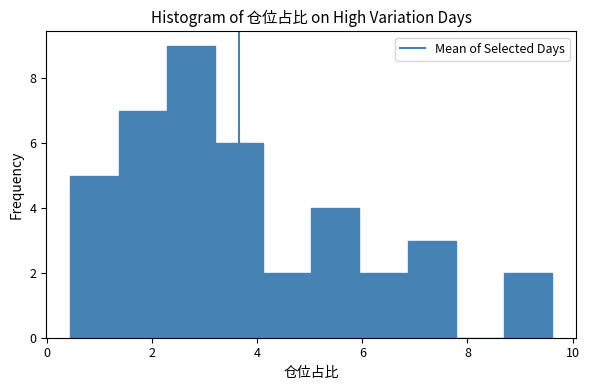

Over which range of the x-axis is the bar tallest?

2.2 to 3.2